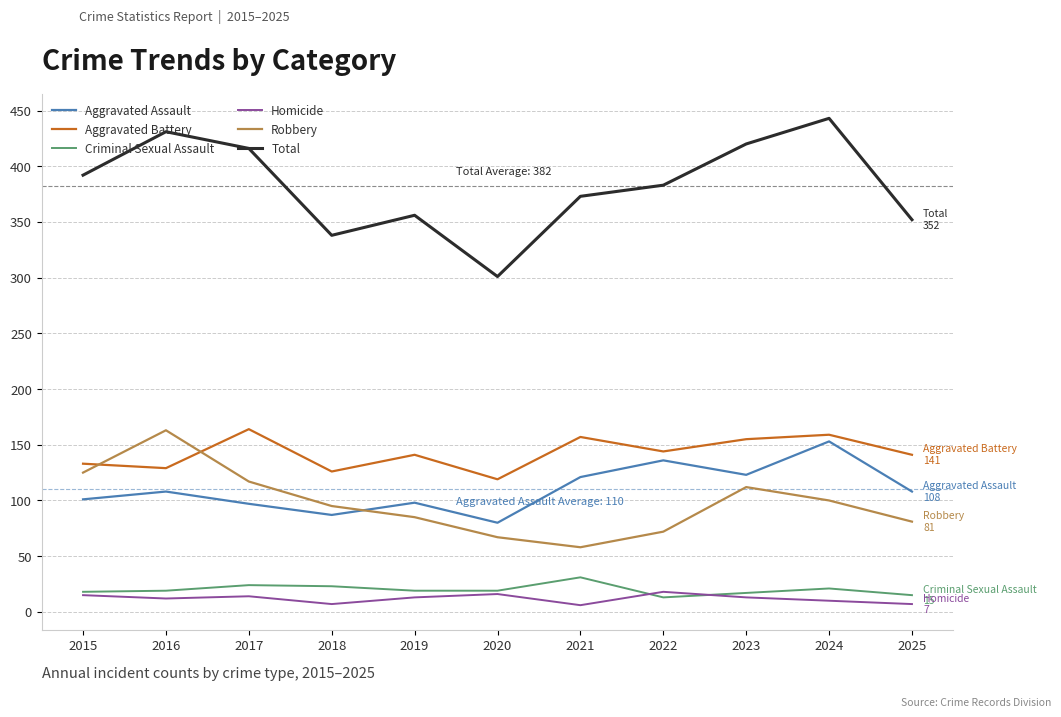

What is the spread (max minus min) of values at 2021?

367